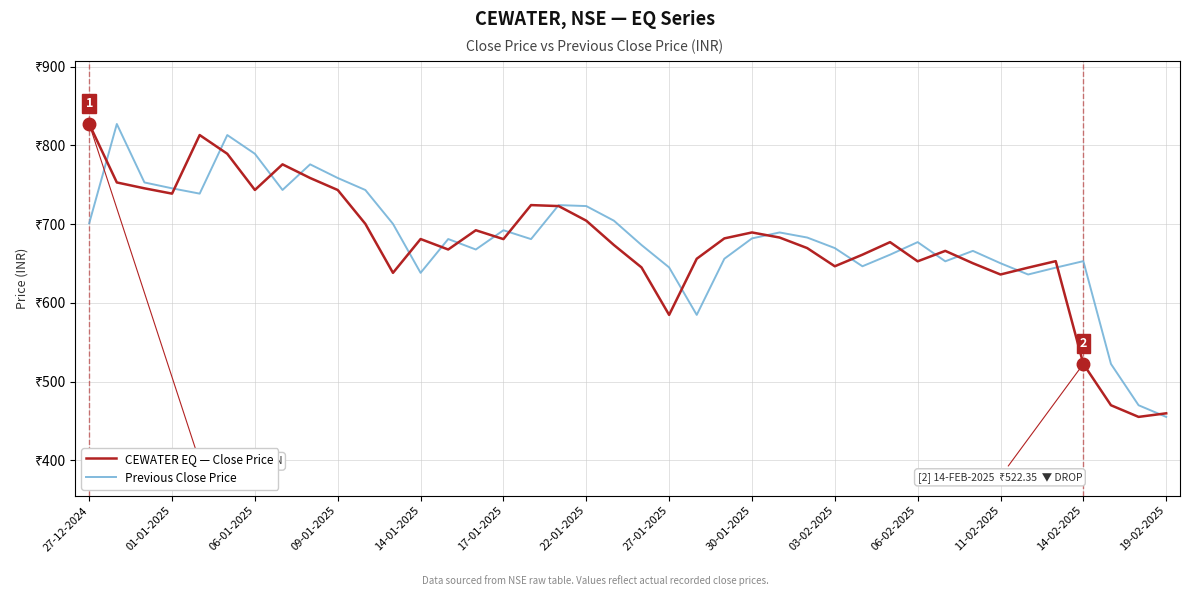

In CEWATER EQ — Close Price, how many points are lower than both neighbors (excluding endpoints)?

10